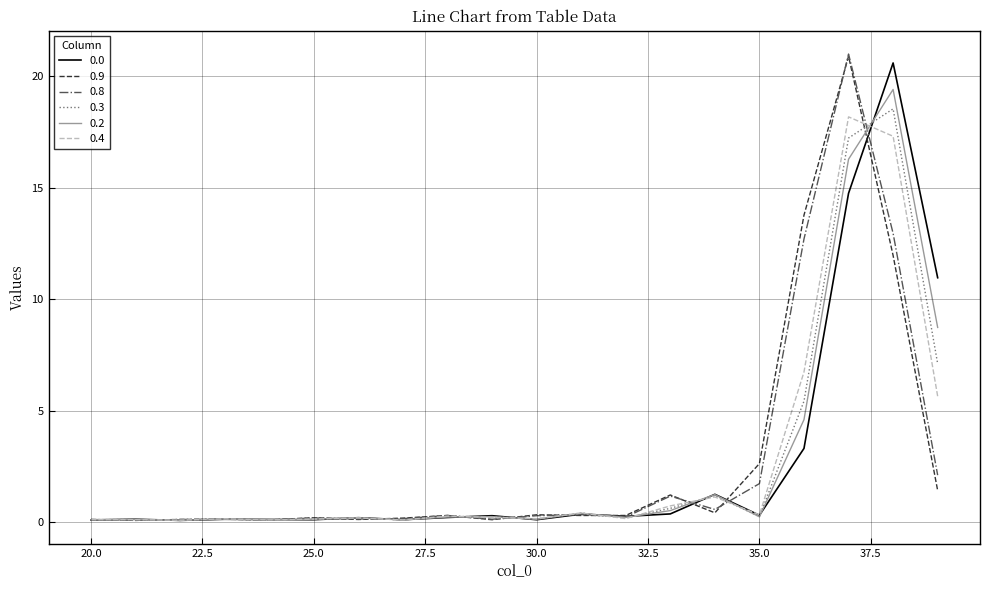

What is the greatest value displayed?

21.0